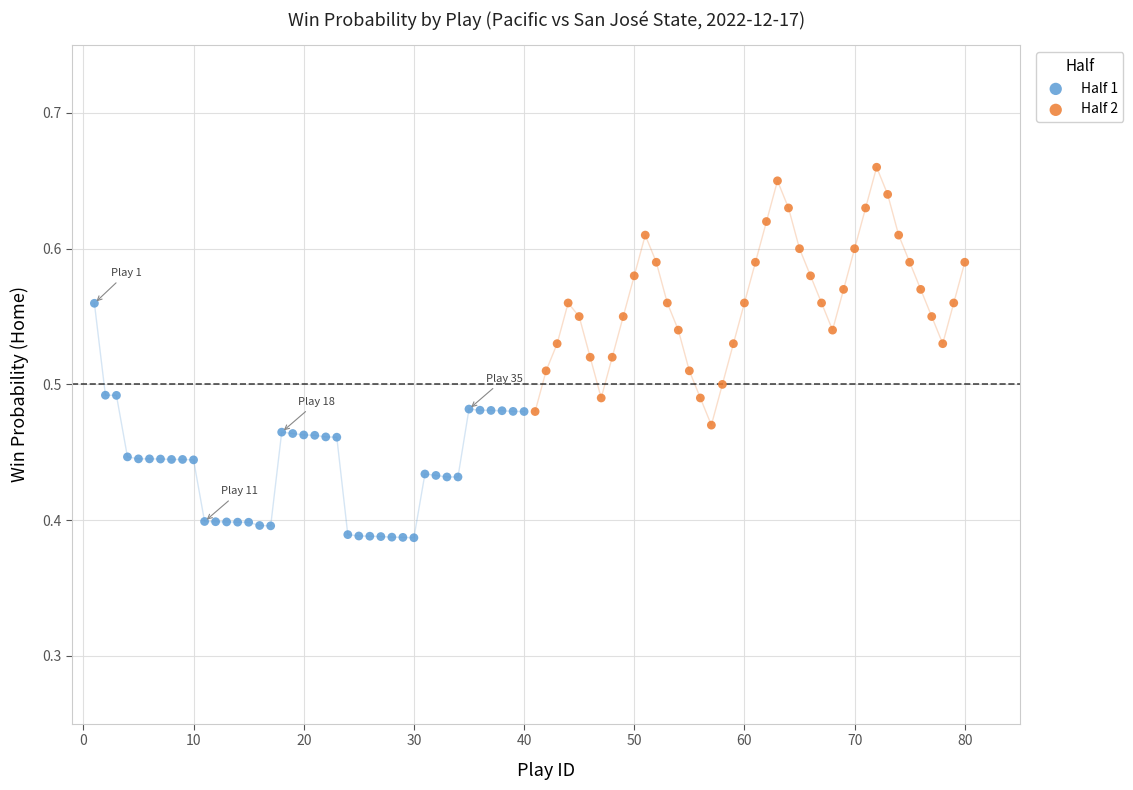

Which series contains the highest Y value?

Half 2